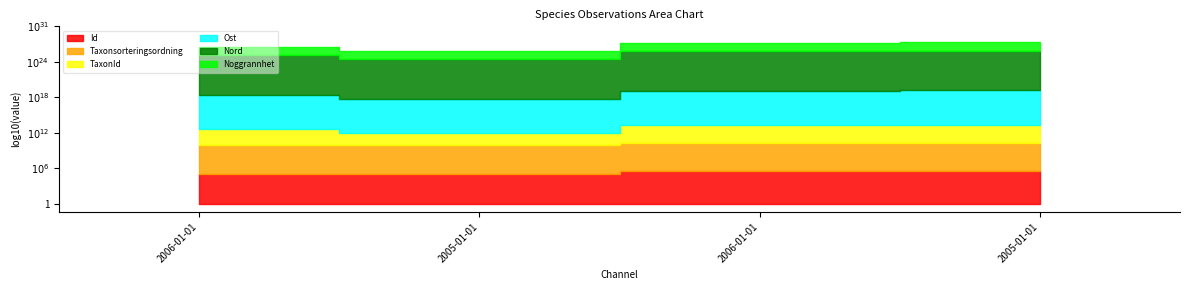

At 2006-01-01, list the series in order from smallest to largest.

Noggrannhet, TaxonId, Taxonsorteringsordning, Id, Ost, Nord